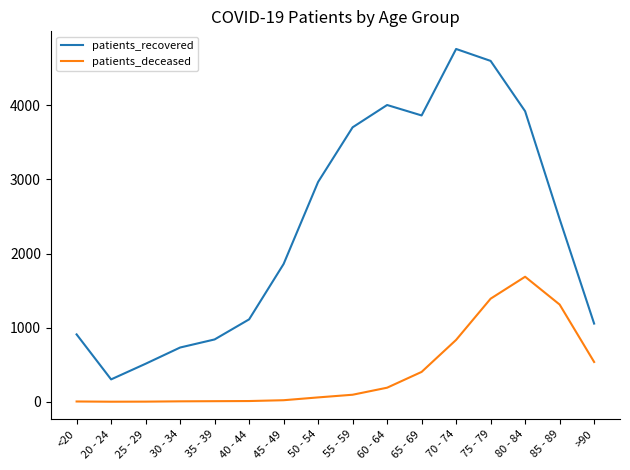

True or false: patients_recovered and patients_deceased cross at least once.

False